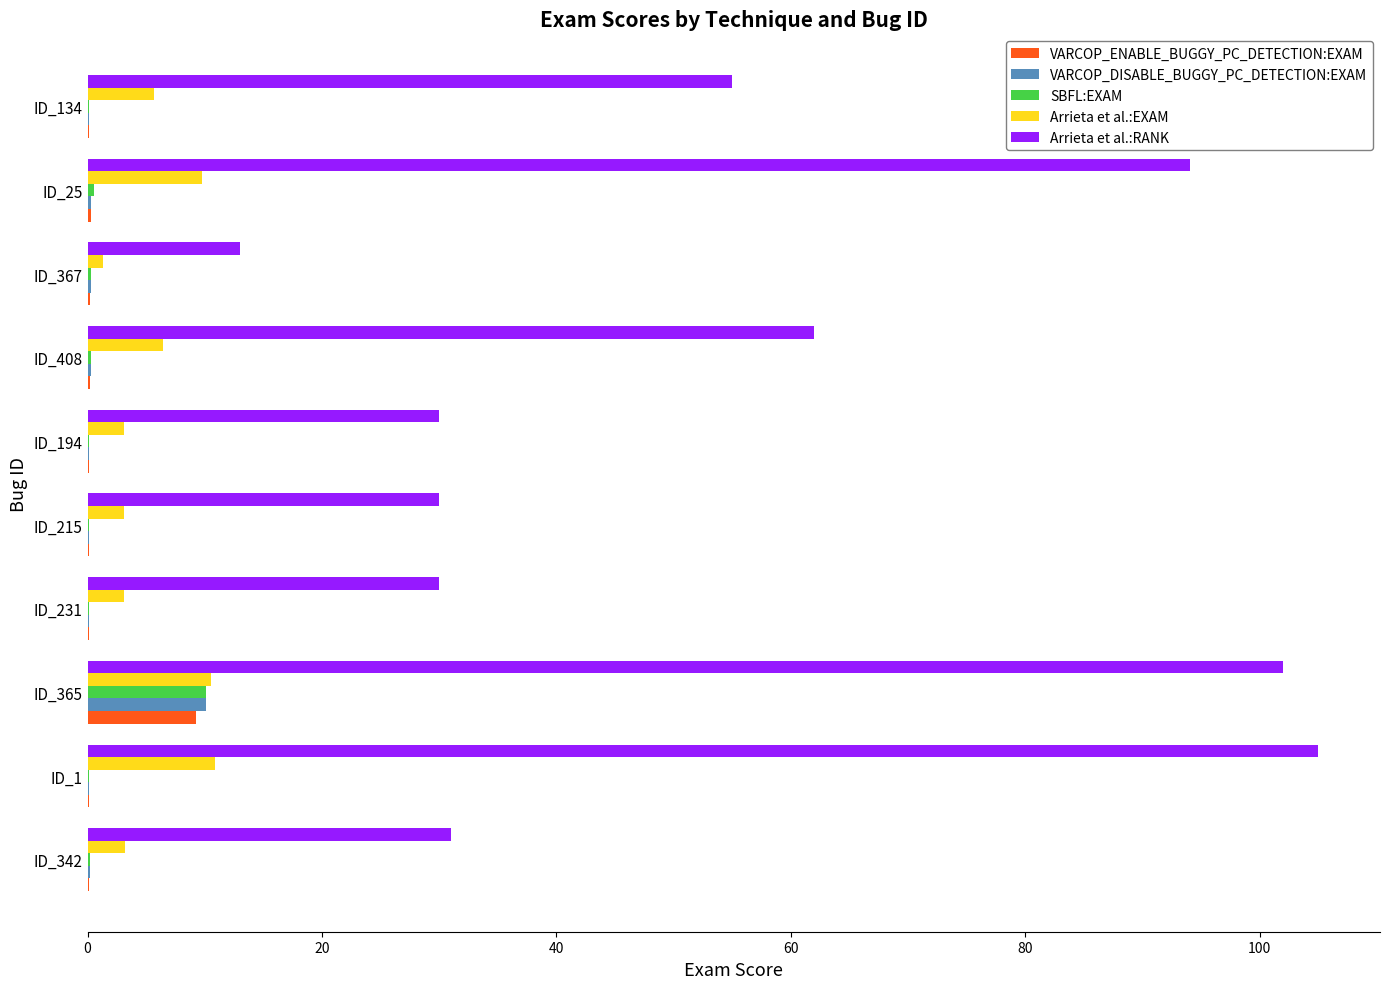

Which series has the largest total across all categories?

Arrieta et al.:RANK